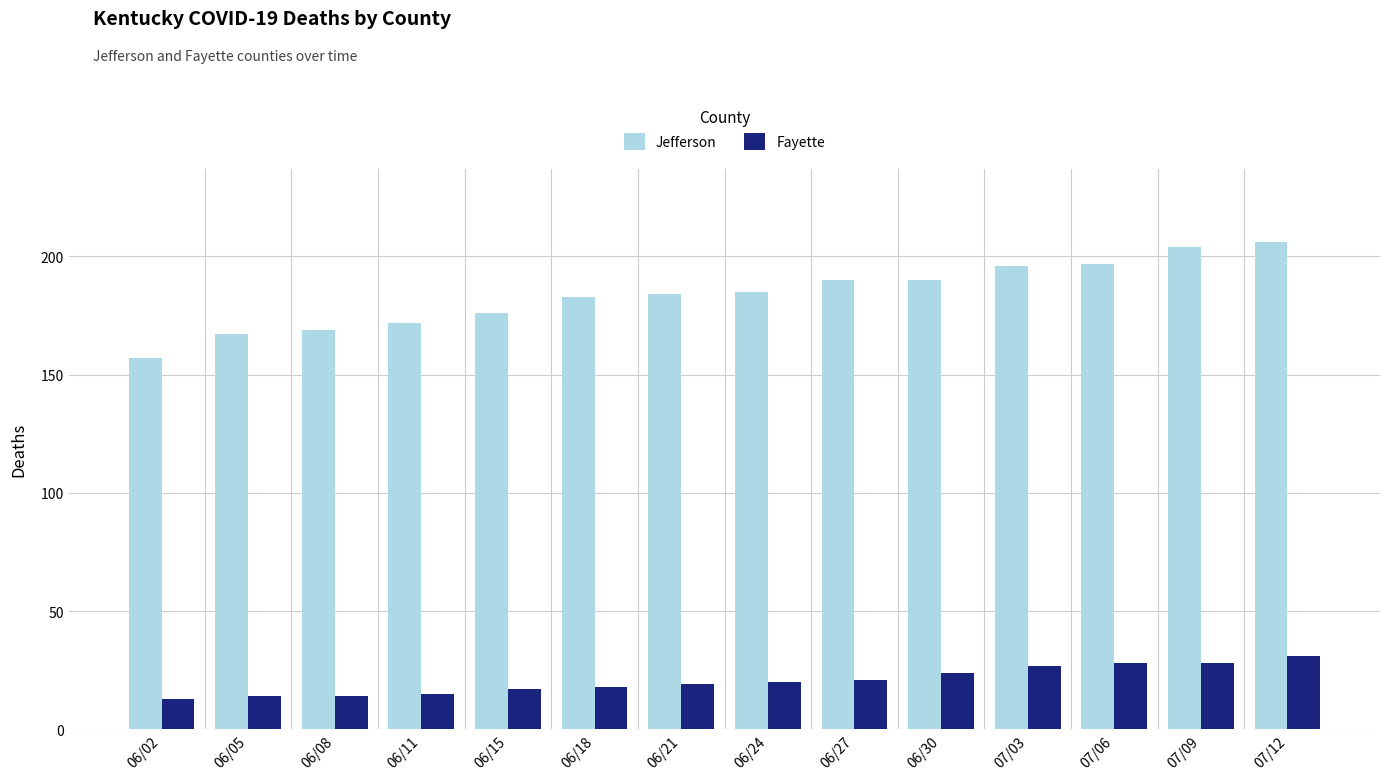

Is the value of Jefferson at 06/21 greater than the value of Fayette at 06/30?

Yes